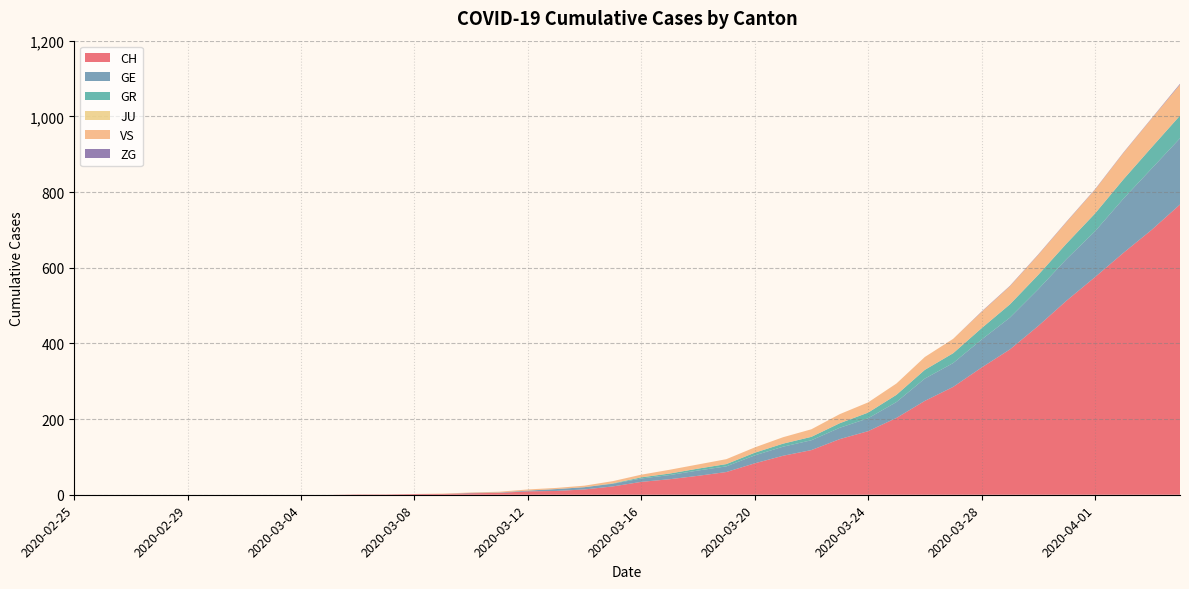

Reading right to left, extract all data points from this chart.

CH: 2020-04-04=767	2020-04-03=700	2020-04-02=639	2020-04-01=575	2020-03-31=513	2020-03-30=446	2020-03-29=384	2020-03-28=336	2020-03-27=285	2020-03-26=248	2020-03-25=203	2020-03-24=168	2020-03-23=147	2020-03-22=118	2020-03-21=103	2020-03-20=83	2020-03-19=60	2020-03-18=50	2020-03-17=41	2020-03-16=34	2020-03-15=22	2020-03-14=14	2020-03-13=10	2020-03-12=9	2020-03-11=5	2020-03-10=4	2020-03-09=2	2020-03-08=2	2020-03-07=1	2020-03-06=1	2020-03-05=0	2020-03-04=0	2020-03-03=0	2020-03-02=0	2020-03-01=0	2020-02-29=0	2020-02-28=0	2020-02-27=0	2020-02-26=0	2020-02-25=0
GE: 2020-04-04=175	2020-04-03=162	2020-04-02=143	2020-04-01=121	2020-03-31=110	2020-03-30=97	2020-03-29=84	2020-03-28=74	2020-03-27=63	2020-03-26=59	2020-03-25=42	2020-03-24=34	2020-03-23=30	2020-03-22=26	2020-03-21=24	2020-03-20=21	2020-03-19=15	2020-03-18=14	2020-03-17=11	2020-03-16=9	2020-03-15=7	2020-03-14=6	2020-03-13=5	2020-03-12=2	2020-03-11=1	2020-03-10=1	2020-03-09=0	2020-03-08=0	2020-03-07=0	2020-03-06=0	2020-03-05=0	2020-03-04=0	2020-03-03=0	2020-03-02=0	2020-03-01=0	2020-02-29=0	2020-02-28=0	2020-02-27=0	2020-02-26=0	2020-02-25=0
GR: 2020-04-04=60	2020-04-03=56	2020-04-02=51	2020-04-01=47	2020-03-31=41	2020-03-30=38	2020-03-29=35	2020-03-28=30	2020-03-27=26	2020-03-26=23	2020-03-25=19	2020-03-24=15	2020-03-23=12	2020-03-22=9	2020-03-21=8	2020-03-20=7	2020-03-19=6	2020-03-18=5	2020-03-17=4	2020-03-16=3	2020-03-15=1	2020-03-14=0	2020-03-13=0	2020-03-12=0	2020-03-11=0	2020-03-10=0	2020-03-09=0	2020-03-08=0	2020-03-07=0	2020-03-06=0	2020-03-05=0	2020-03-04=0	2020-03-03=0	2020-03-02=0	2020-03-01=0	2020-02-29=0	2020-02-28=0	2020-02-27=0	2020-02-26=0	2020-02-25=0
JU: 2020-04-04=0	2020-04-03=0	2020-04-02=0	2020-04-01=0	2020-03-31=0	2020-03-30=0	2020-03-29=0	2020-03-28=0	2020-03-27=0	2020-03-26=0	2020-03-25=0	2020-03-24=0	2020-03-23=0	2020-03-22=0	2020-03-21=0	2020-03-20=0	2020-03-19=0	2020-03-18=0	2020-03-17=0	2020-03-16=0	2020-03-15=0	2020-03-14=0	2020-03-13=0	2020-03-12=0	2020-03-11=0	2020-03-10=0	2020-03-09=0	2020-03-08=0	2020-03-07=0	2020-03-06=0	2020-03-05=0	2020-03-04=0	2020-03-03=0	2020-03-02=0	2020-03-01=0	2020-02-29=0	2020-02-28=0	2020-02-27=0	2020-02-26=0	2020-02-25=0
VS: 2020-04-04=82	2020-04-03=76	2020-04-02=70	2020-04-01=63	2020-03-31=57	2020-03-30=53	2020-03-29=48	2020-03-28=43	2020-03-27=38	2020-03-26=34	2020-03-25=30	2020-03-24=27	2020-03-23=24	2020-03-22=20	2020-03-21=17	2020-03-20=14	2020-03-19=13	2020-03-18=11	2020-03-17=10	2020-03-16=7	2020-03-15=6	2020-03-14=4	2020-03-13=3	2020-03-12=3	2020-03-11=2	2020-03-10=1	2020-03-09=1	2020-03-08=0	2020-03-07=0	2020-03-06=0	2020-03-05=0	2020-03-04=0	2020-03-03=0	2020-03-02=0	2020-03-01=0	2020-02-29=0	2020-02-28=0	2020-02-27=0	2020-02-26=0	2020-02-25=0
ZG: 2020-04-04=2	2020-04-03=1	2020-04-02=1	2020-04-01=1	2020-03-31=1	2020-03-30=1	2020-03-29=1	2020-03-28=1	2020-03-27=0	2020-03-26=0	2020-03-25=0	2020-03-24=0	2020-03-23=0	2020-03-22=0	2020-03-21=0	2020-03-20=0	2020-03-19=0	2020-03-18=0	2020-03-17=0	2020-03-16=0	2020-03-15=0	2020-03-14=0	2020-03-13=0	2020-03-12=0	2020-03-11=0	2020-03-10=0	2020-03-09=0	2020-03-08=0	2020-03-07=0	2020-03-06=0	2020-03-05=0	2020-03-04=0	2020-03-03=0	2020-03-02=0	2020-03-01=0	2020-02-29=0	2020-02-28=0	2020-02-27=0	2020-02-26=0	2020-02-25=0